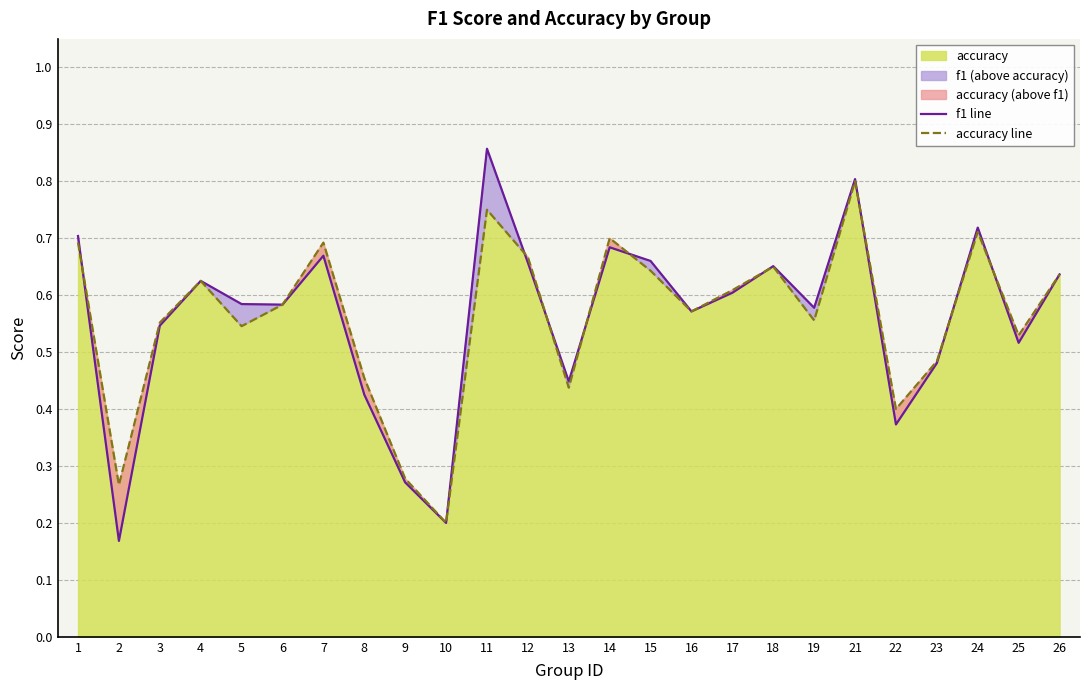

True or false: accuracy line has more than 2 interior local peaks.

True